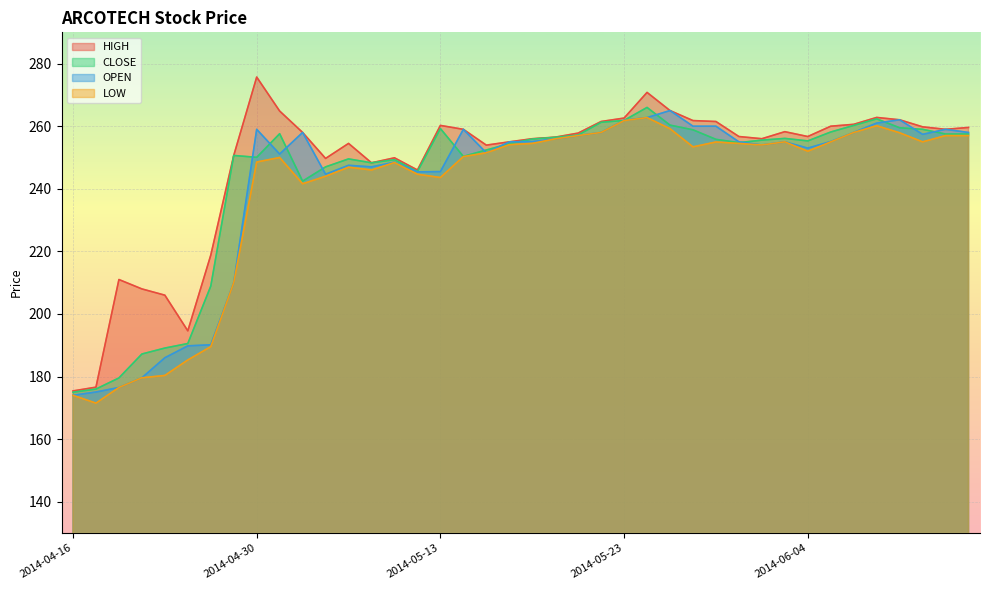

How many data points in HIGH are above 257?

20